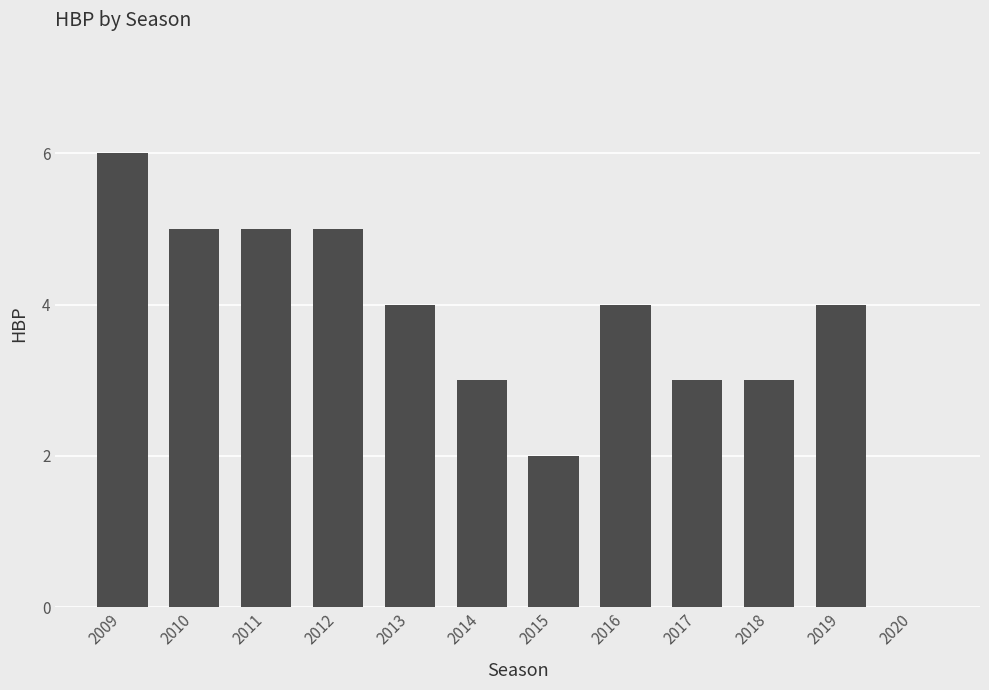

At which label does the data first exceed 4?

2009